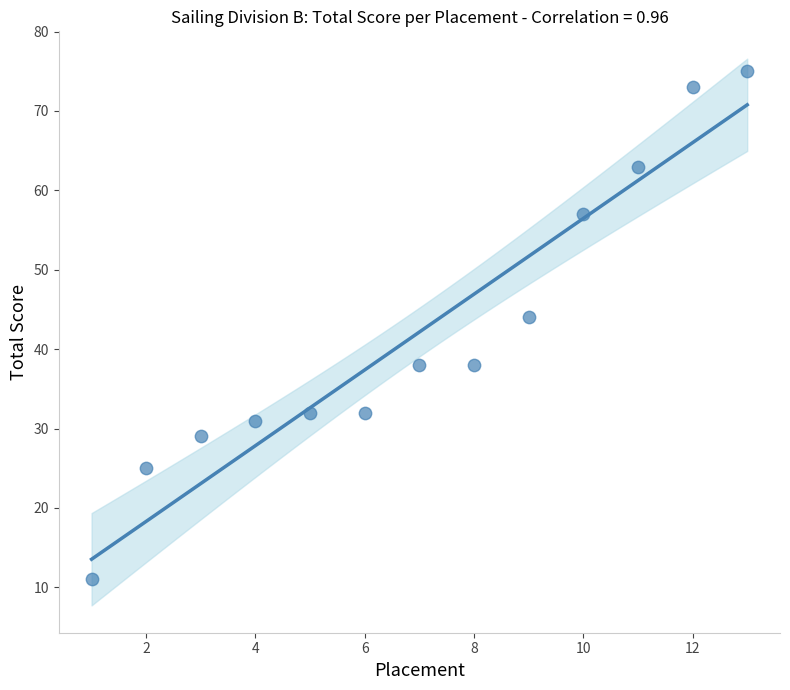

What Y value in the scatter plot is closest to 43?

44